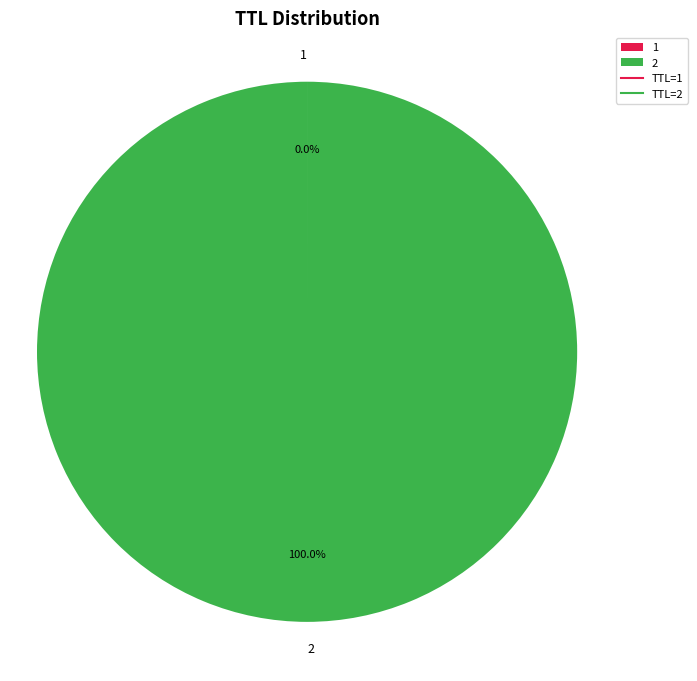

What is the majority slice?

2